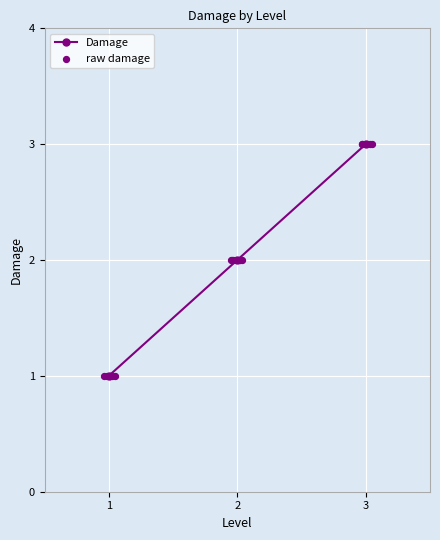

The Damage series shows 2 at 2. True or false?

True